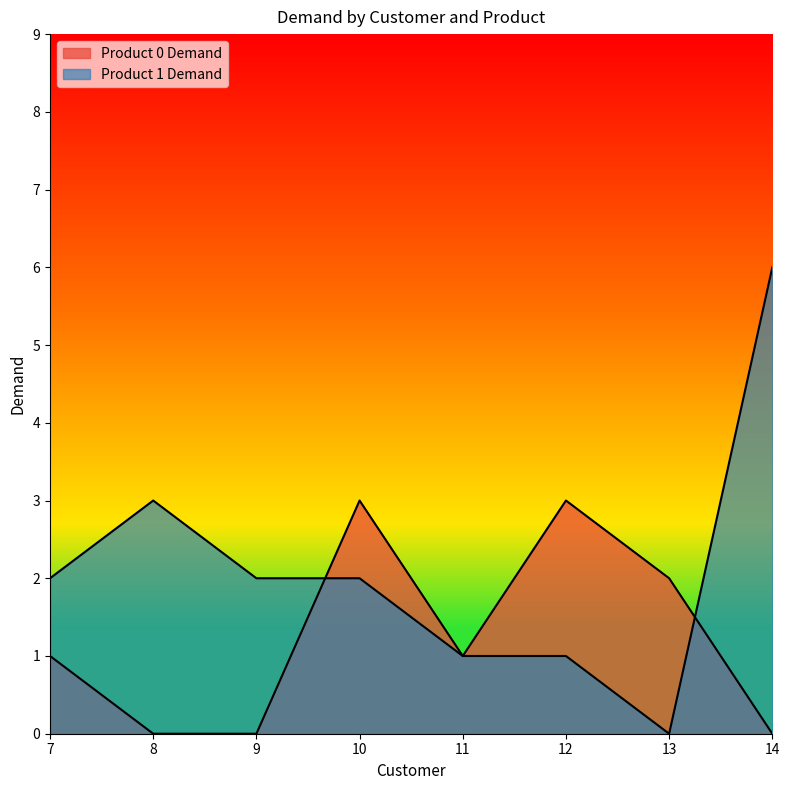

What is the difference between the highest and lowest values at 7?

1